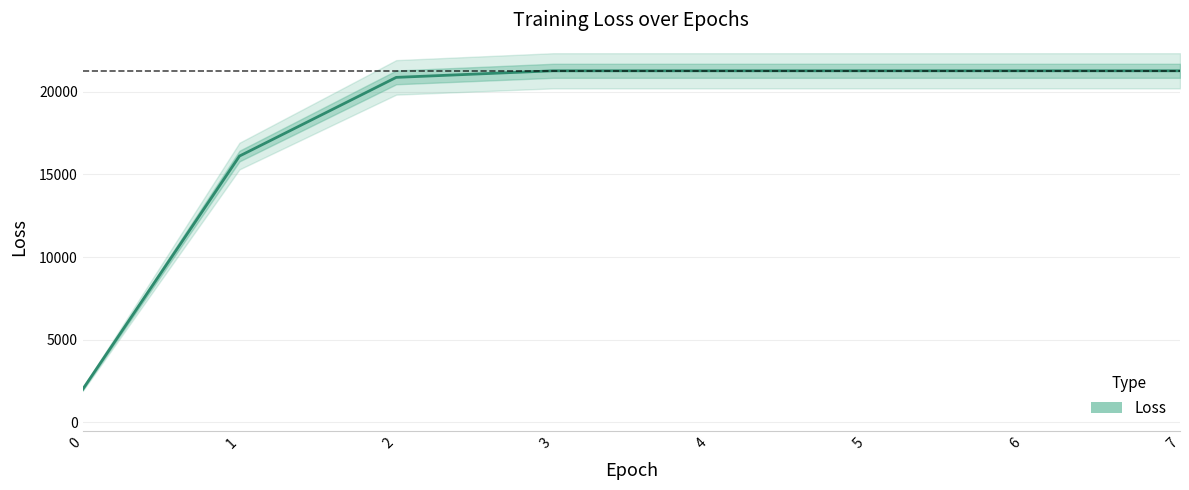

True or false: the data has more than 2 interior local peaks.

False